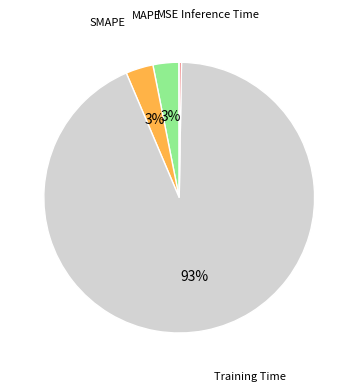

What is the largest slice in the pie chart?

Training Time